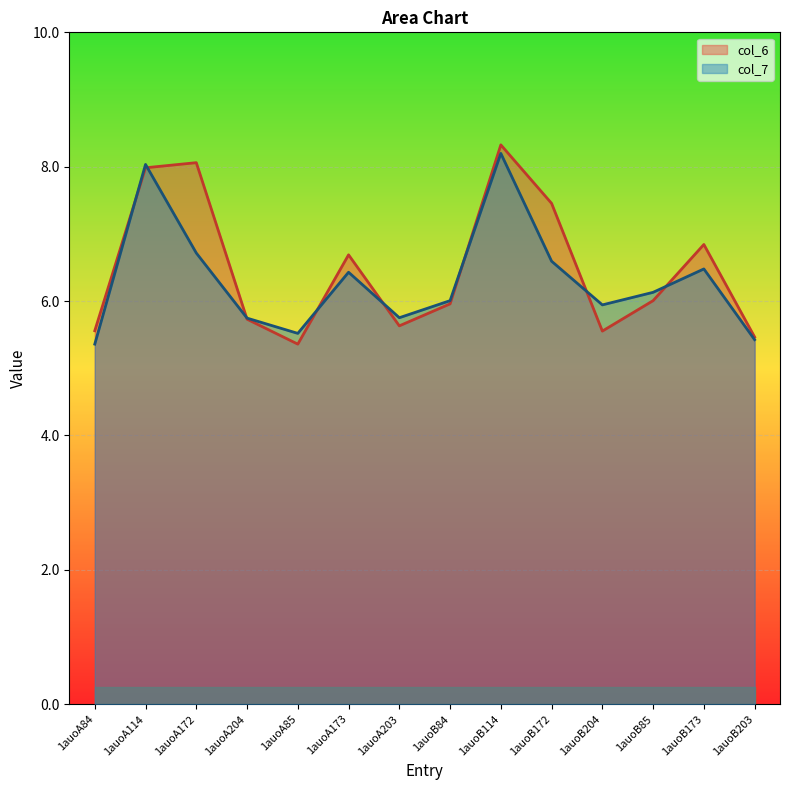

What is the value of the col_7 point at the 13th from the left?

6.5